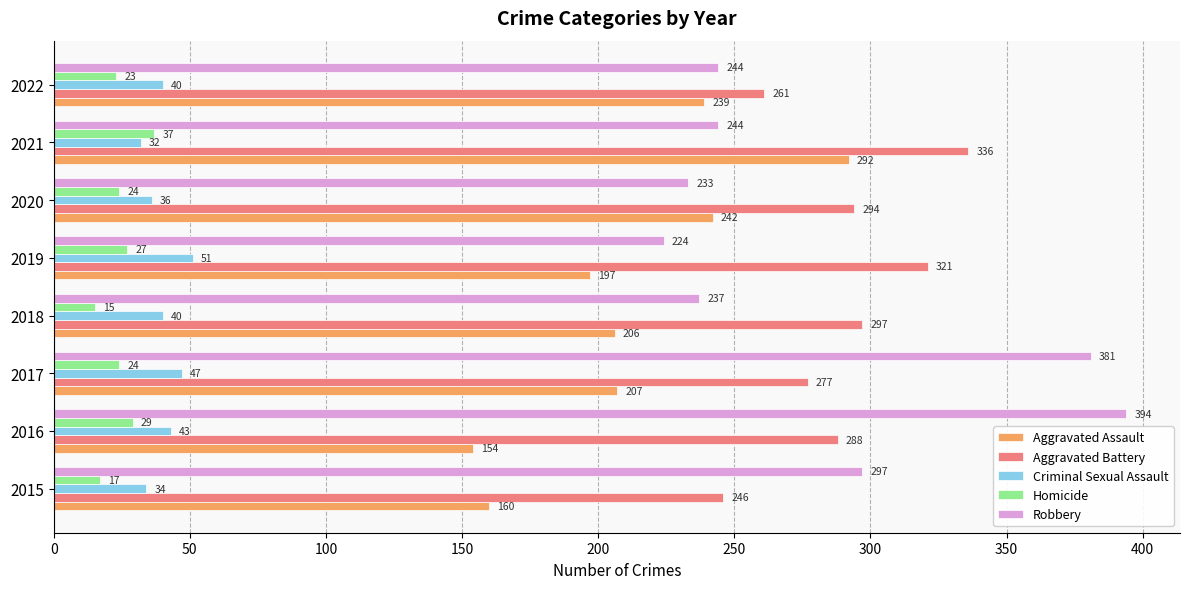

List the series in order of their peak value, lowest first.

Homicide, Criminal Sexual Assault, Aggravated Assault, Aggravated Battery, Robbery